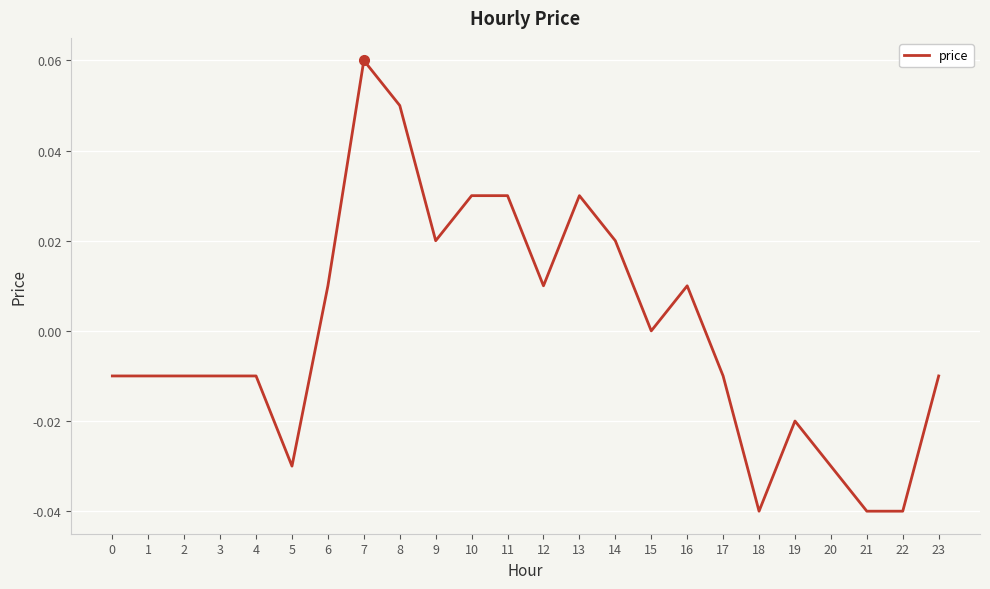

True or false: the data shows 0.0 at 13.

True